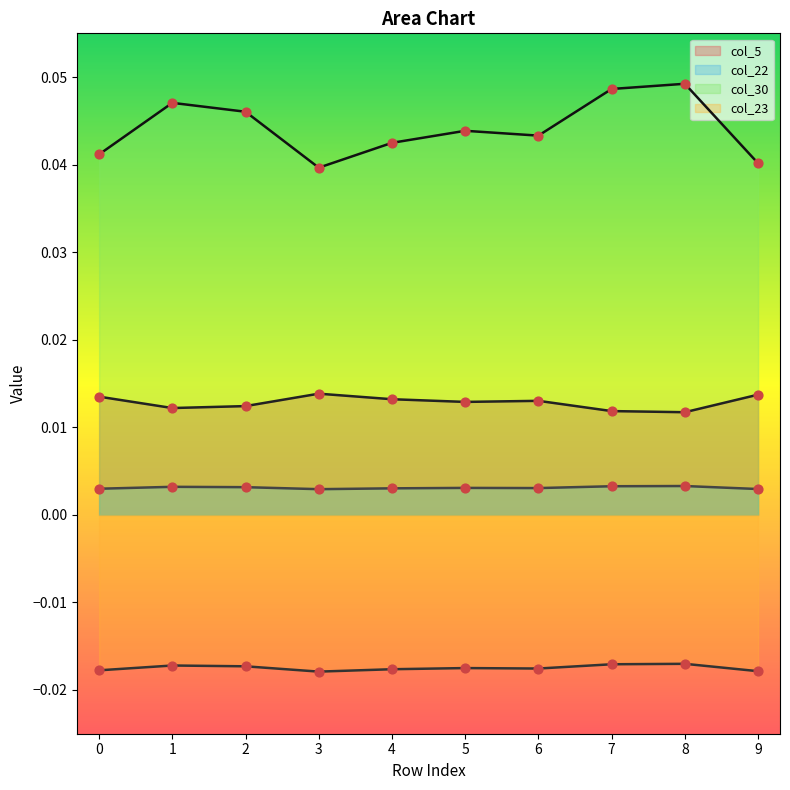

At how many categories does at least one series exceed 0?

10